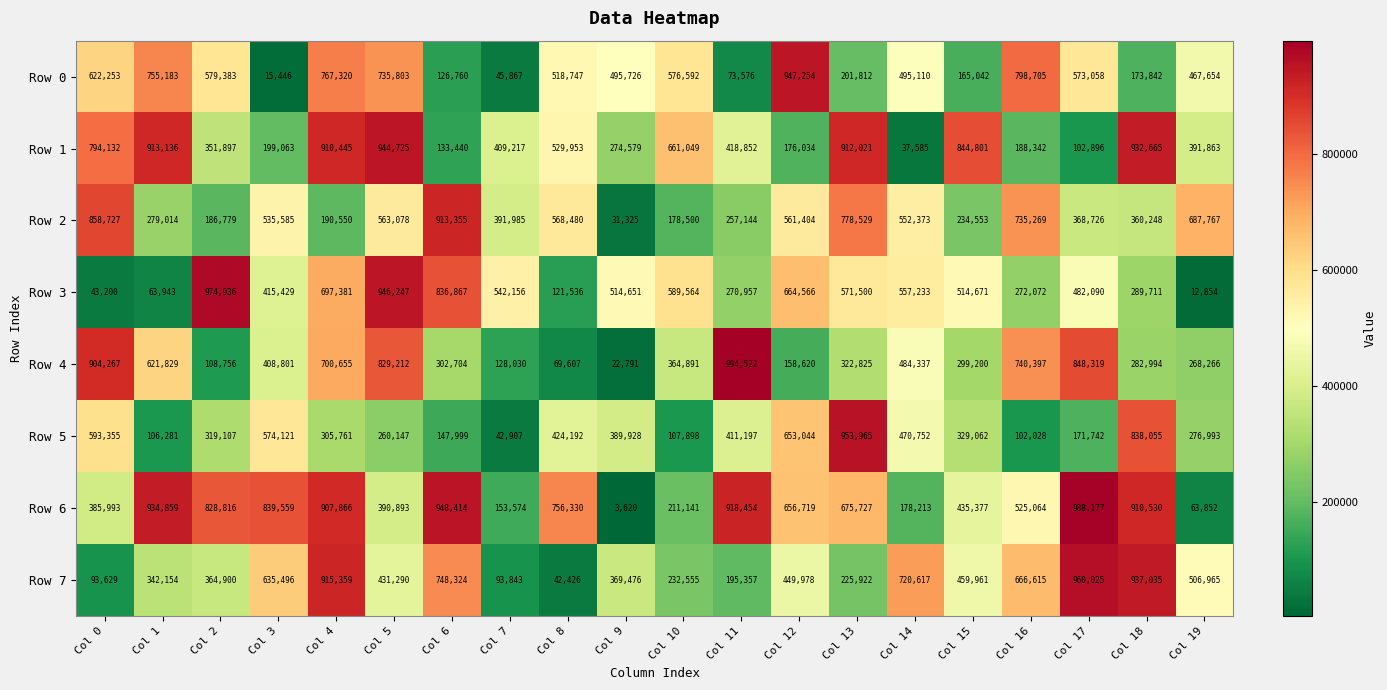

At Col 8, list the series in order from largest to smallest.

Row 6, Row 2, Row 1, Row 0, Row 5, Row 3, Row 4, Row 7